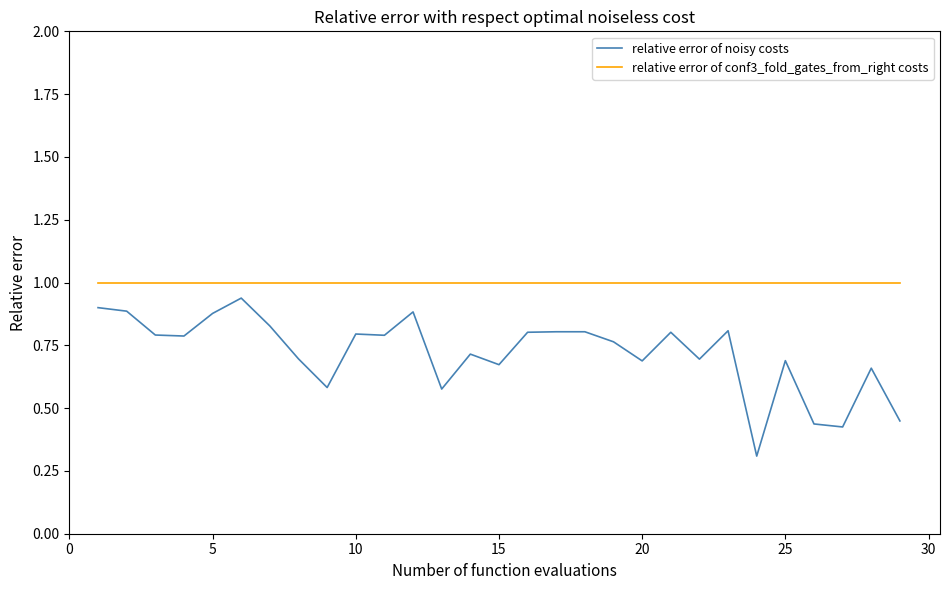

Which series has the largest total across all categories?

relative error of conf3_fold_gates_from_right costs